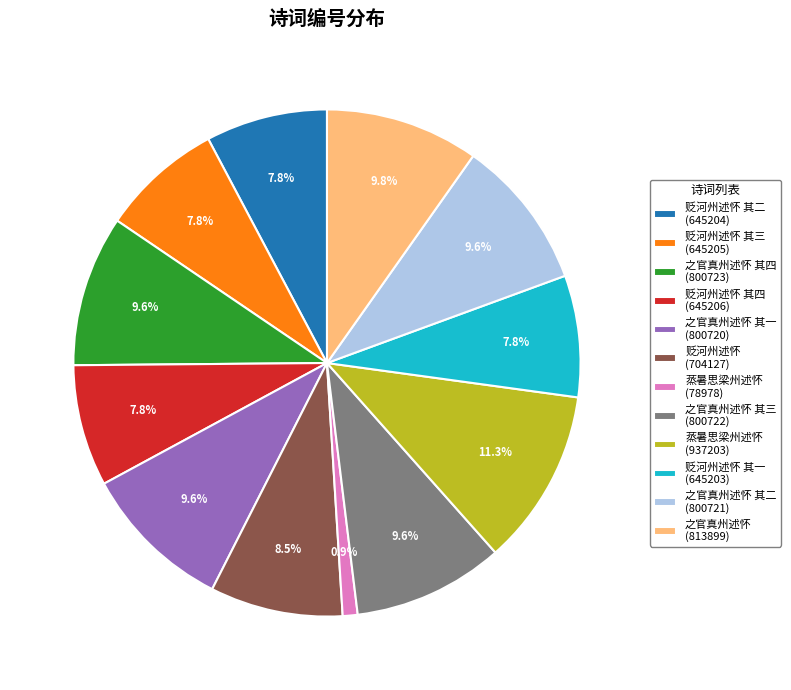

To the nearest percent, what is the difference between the largest and smallest slice percentages?

10%